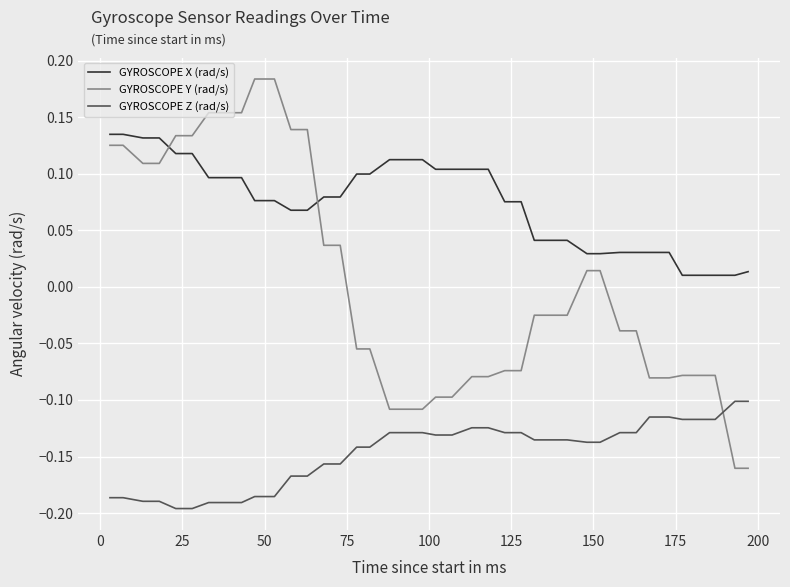

True or false: GYROSCOPE Z (rad/s) and GYROSCOPE Y (rad/s) cross at least once.

True